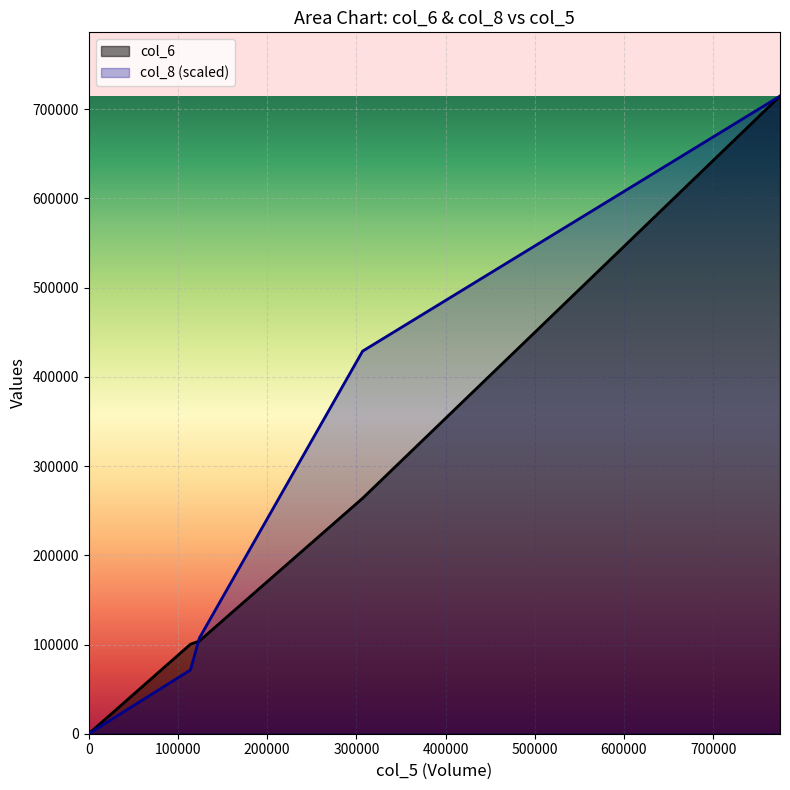

Where is col_8 nearest to the value 357390?

307000